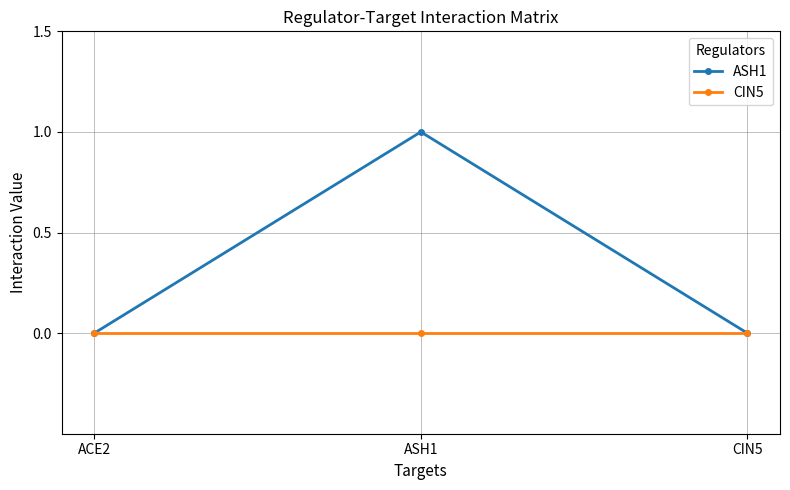

Which label corresponds to the largest value in the chart?

ASH1